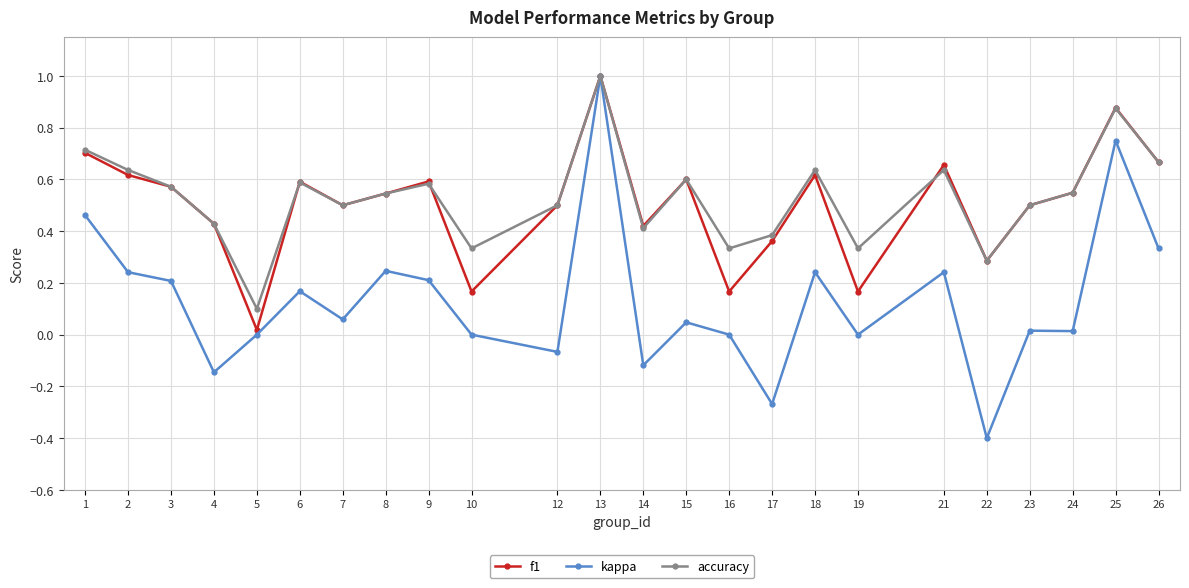

Which category has the lowest value across all series?

22